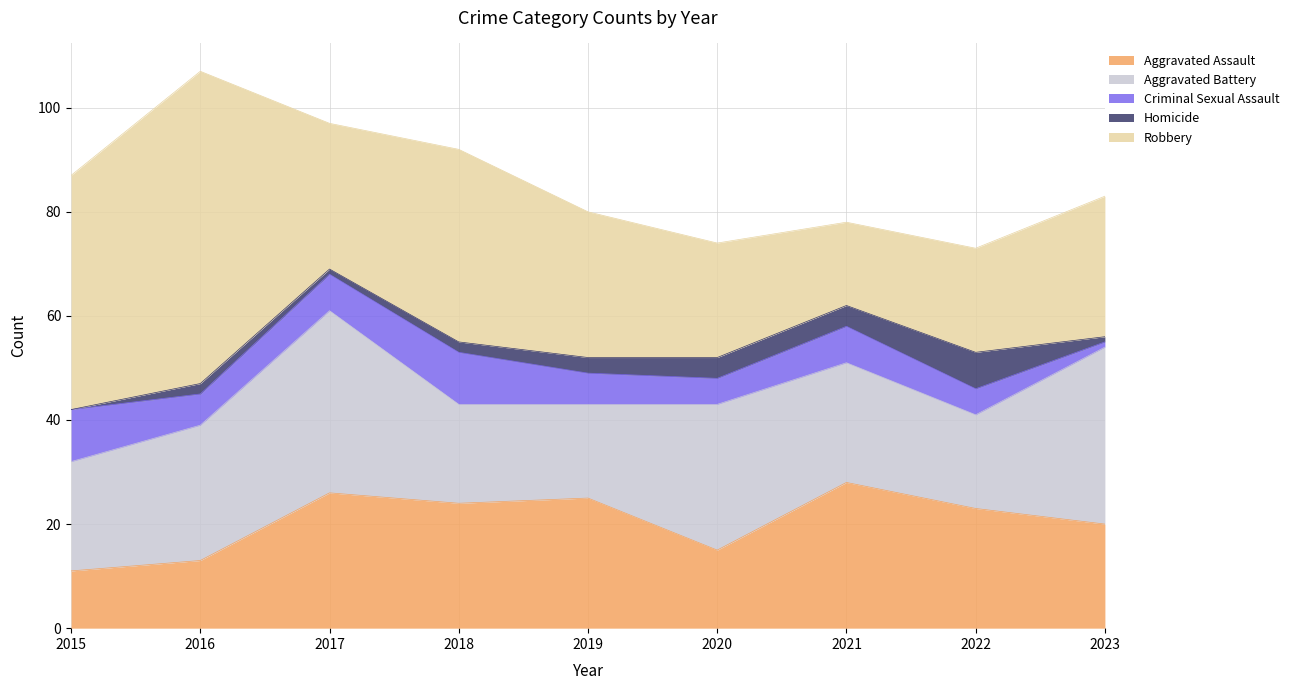

At which category does Aggravated Battery reach its first local peak?

2017